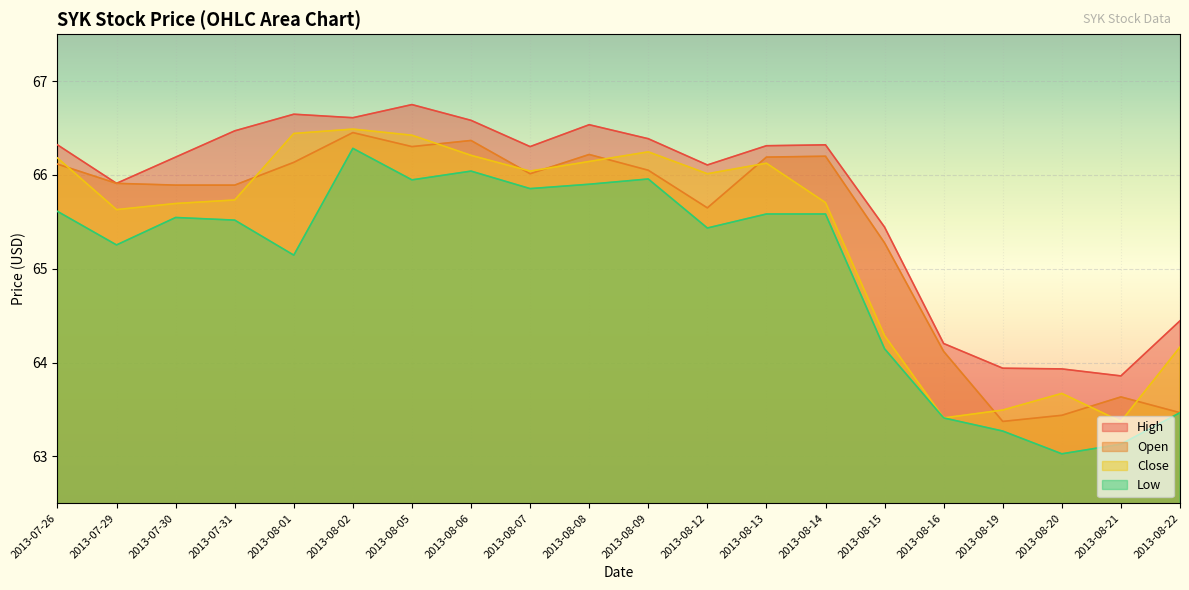

What is the label of the 19th point from the left?

2013-08-21